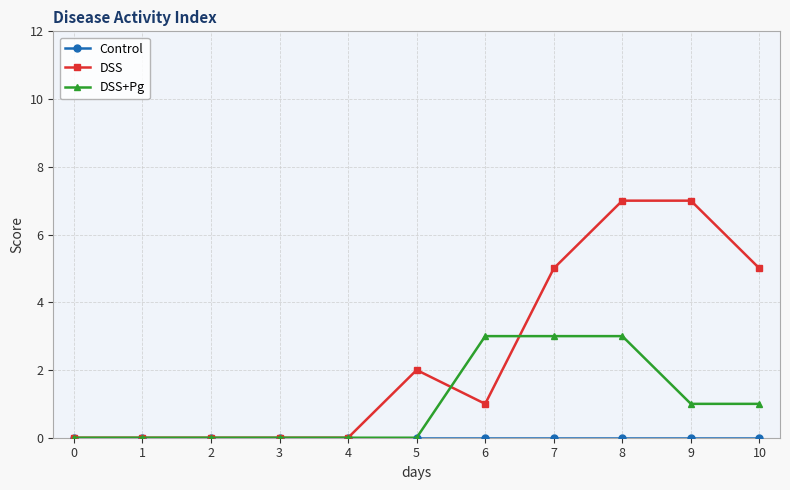

What is the maximum value shown in the chart?

7